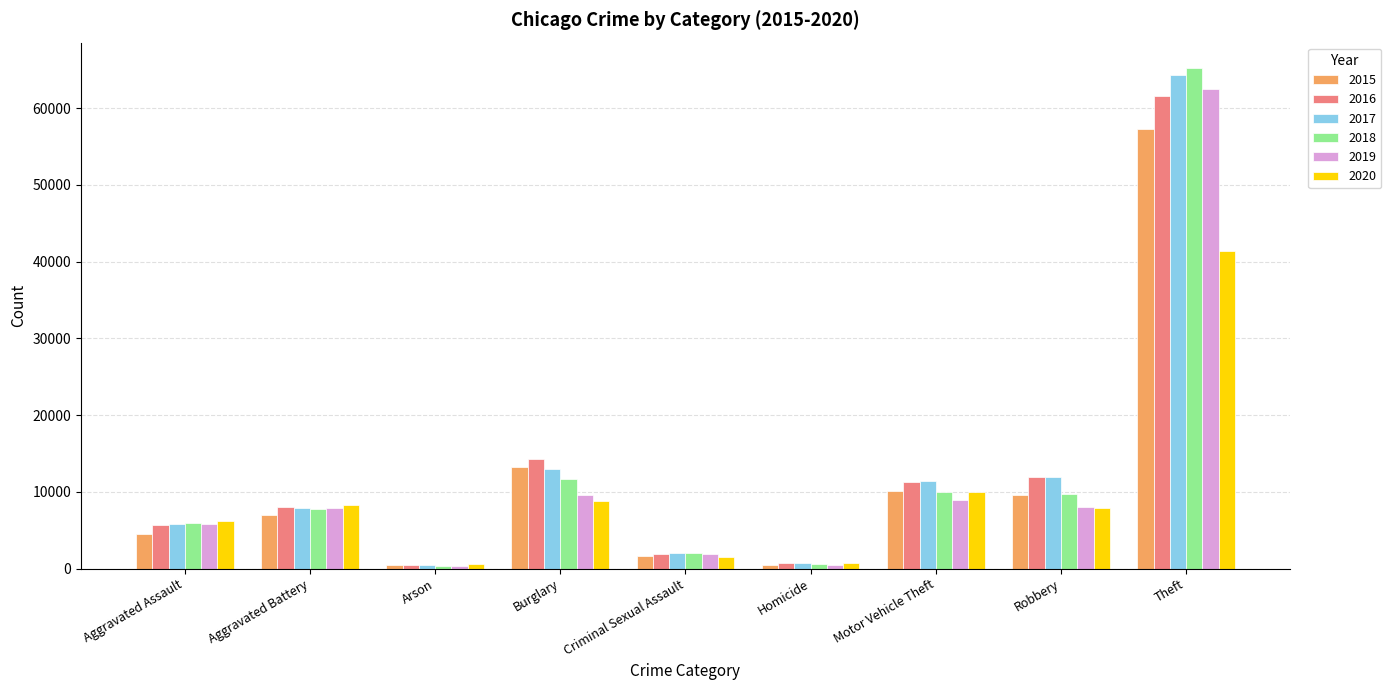

Which category has the highest value in the 2020 series?

Theft